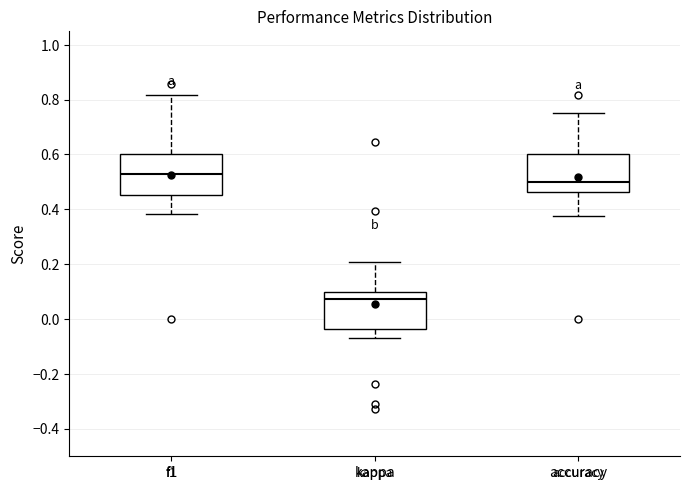

Reading left to right, transcribe this box plot: for each box, give where its median line is, the range the box spans, and where its two whiskers end, as read against the y-axis. The values are not printed on the chart, so give them approximately, as read against the axis.

f1: median 0.52, box 0.46 to 0.60, whiskers 0.38 to 0.82
kappa: median 0.08, box -0.04 to 0.10, whiskers -0.08 to 0.20
accuracy: median 0.50, box 0.46 to 0.60, whiskers 0.38 to 0.76